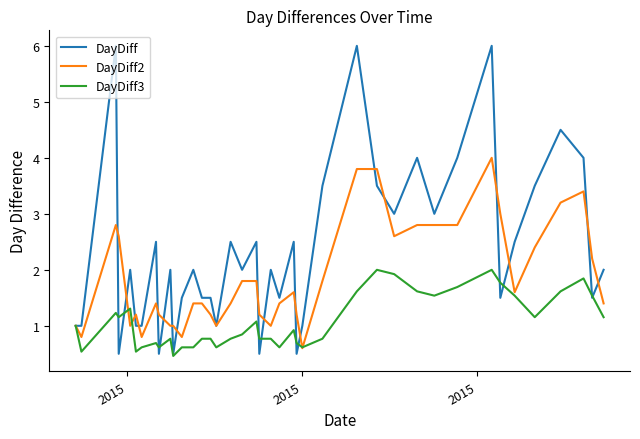

Which series has the widest spread of values?

DayDiff